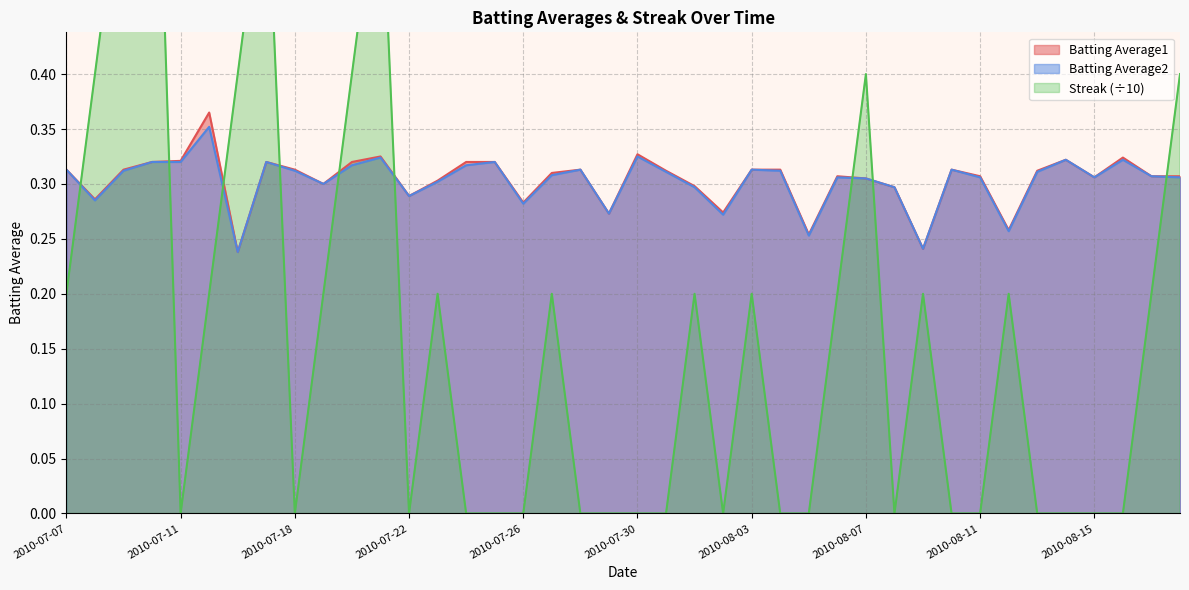

True or false: Batting Average1 and Batting Average2 intersect in this chart.

False